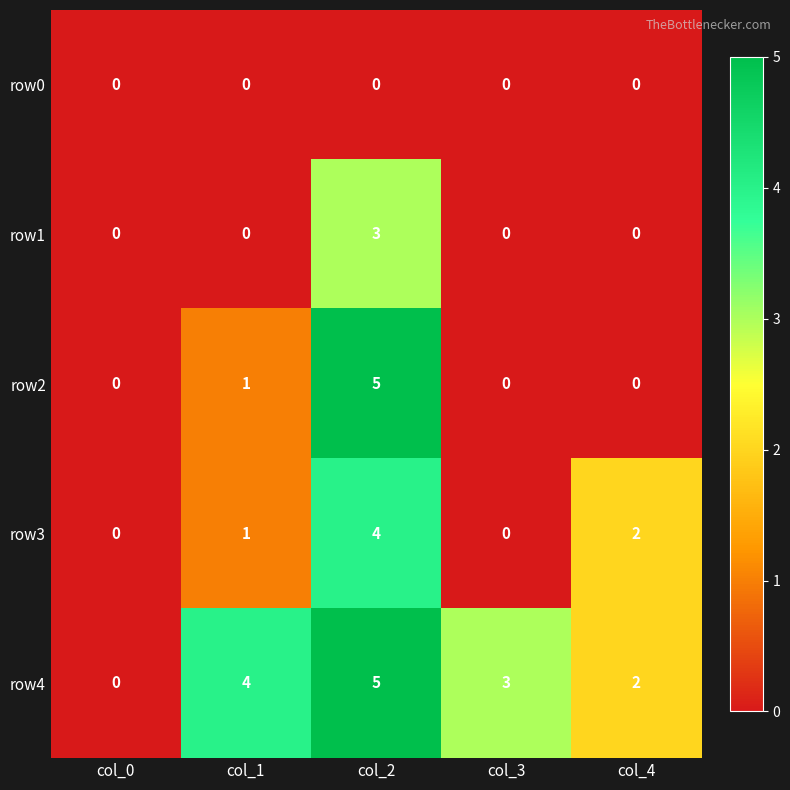

What is the spread (max minus min) of values at col_2?

5